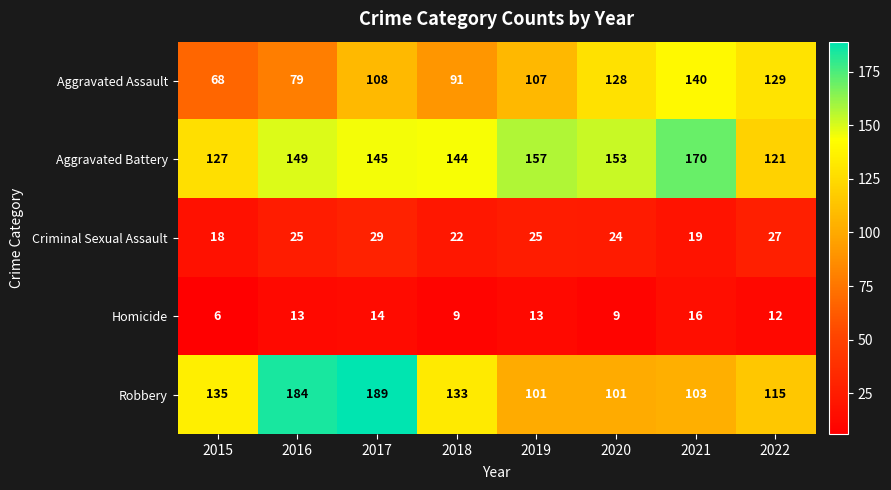

How many distinct data groups are displayed?

5